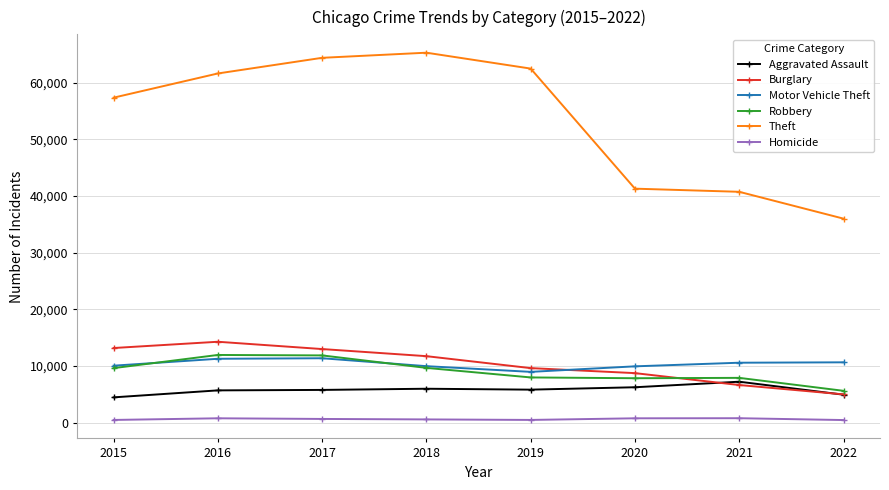

What is the maximum value for Aggravated Assault?

7241